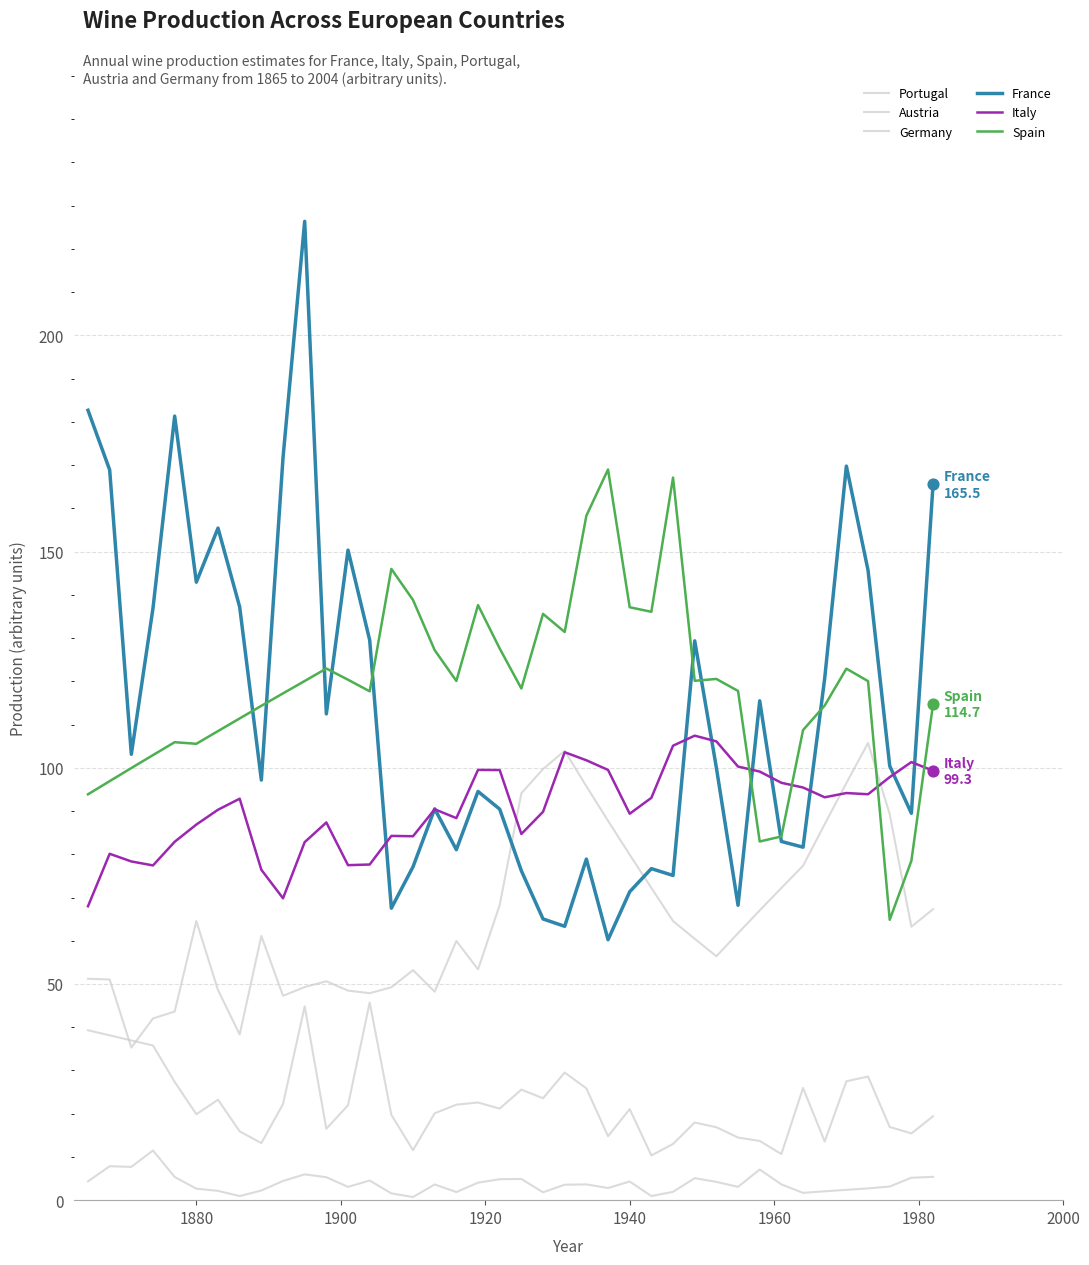

At how many categories does at least one series exceed 37?

40